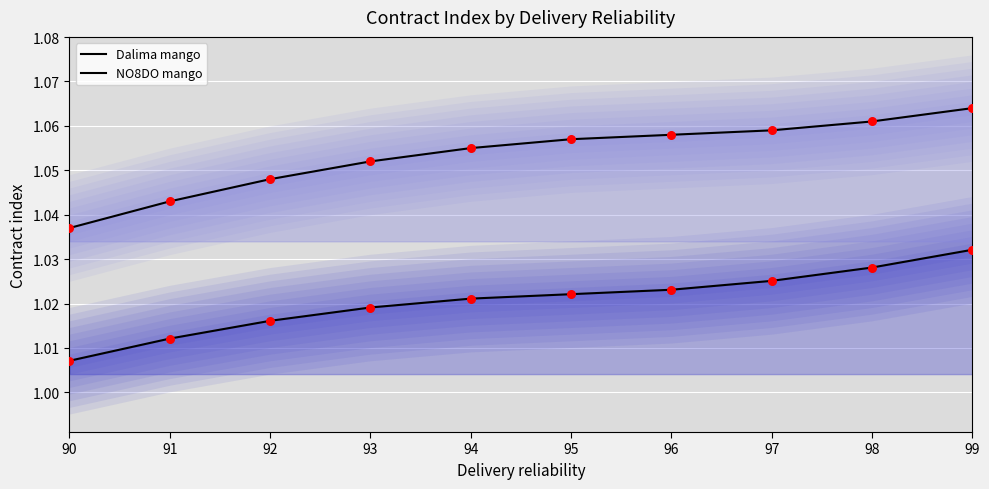

Is the value of NO8DO mango (points) at 92 greater than the value of Dalima mango at 92?

Yes